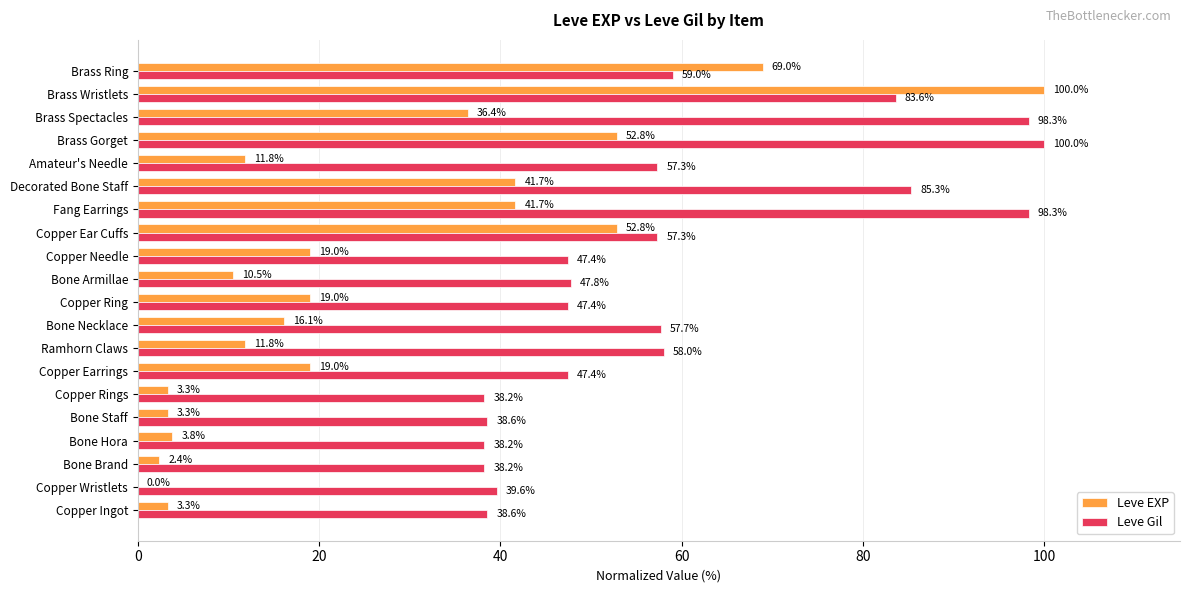

What is the highest value of the Leve Gil series?

100.0